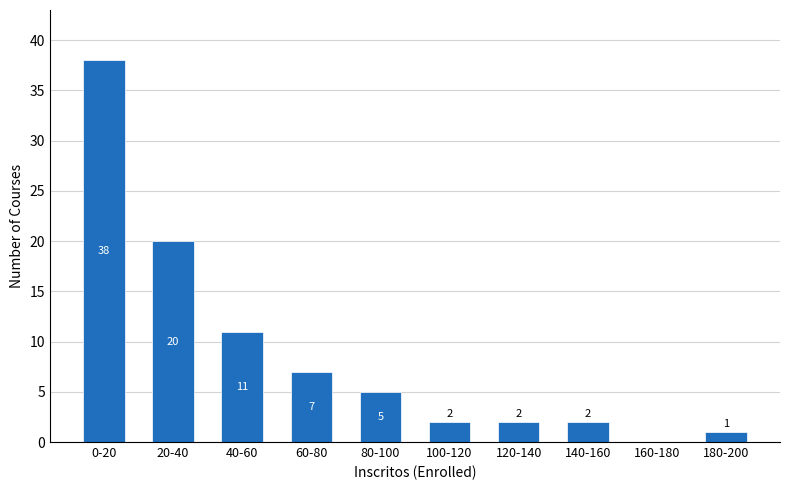

Reading left to right, transcribe all the data shown in this chart.

0-20=38	20-40=20	40-60=11	60-80=7	80-100=5	100-120=2	120-140=2	140-160=2	160-180=0	180-200=1